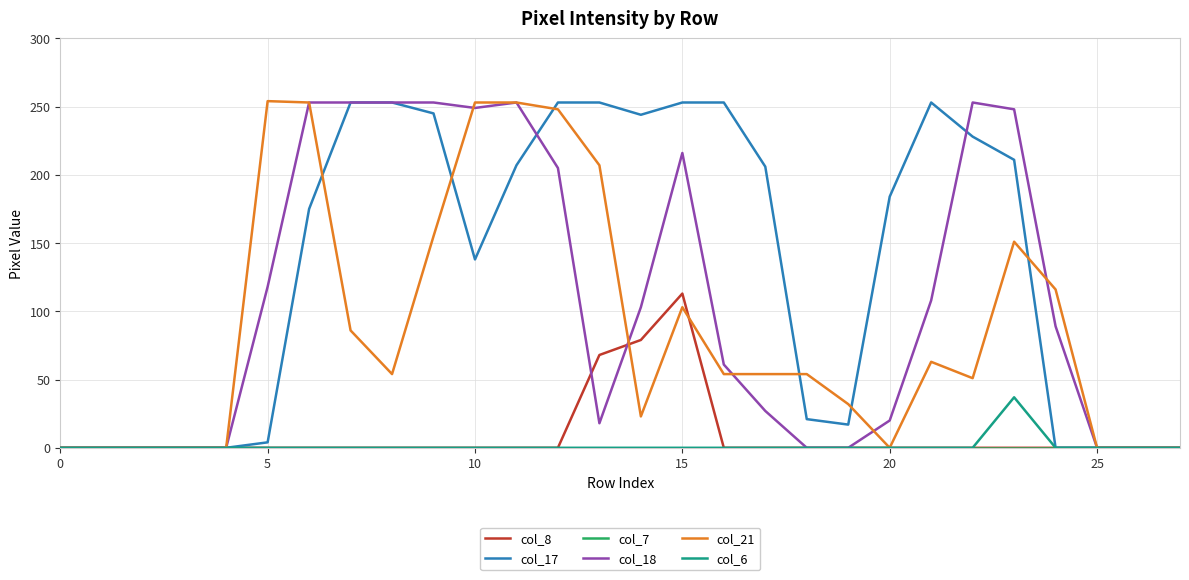

Which series has the largest total across all categories?

col_17